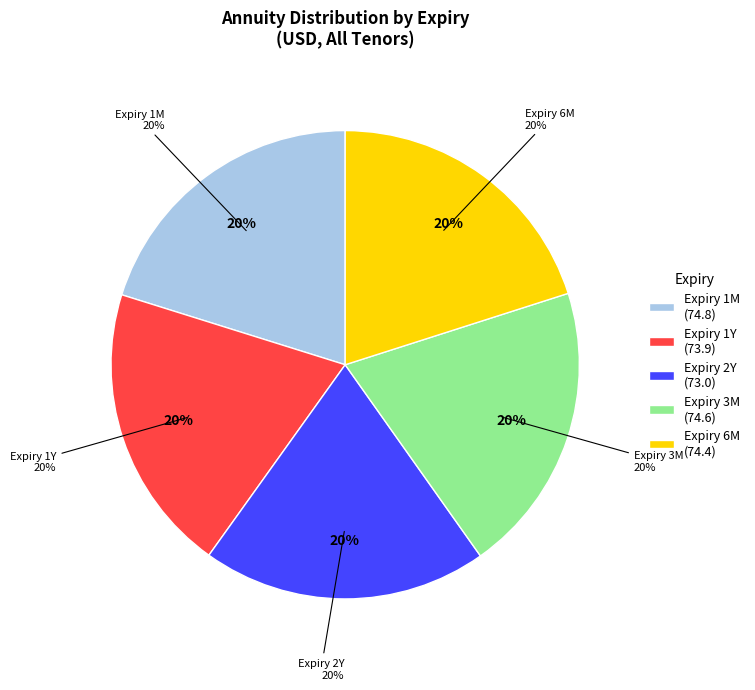

Is the sum of 1Y and 2Y greater than half?

No